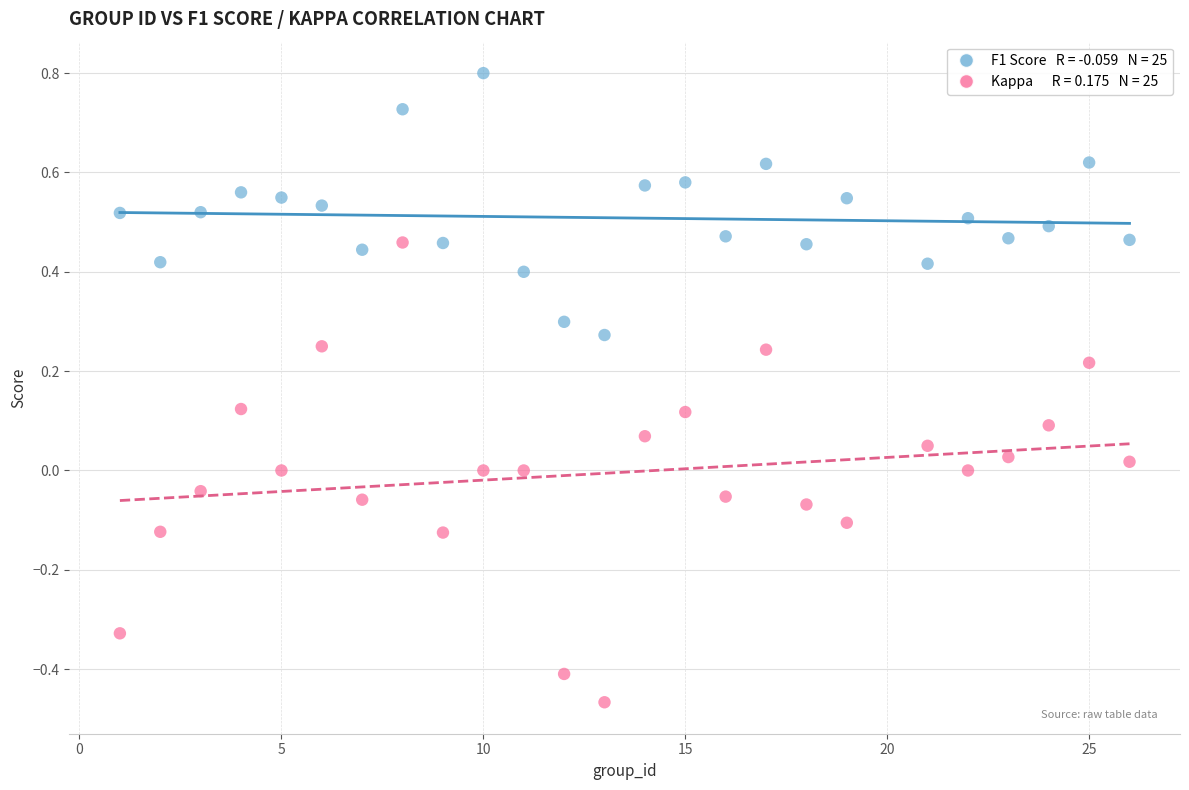

Across all data points, what is the range of Y values (max minus min)?

1.3